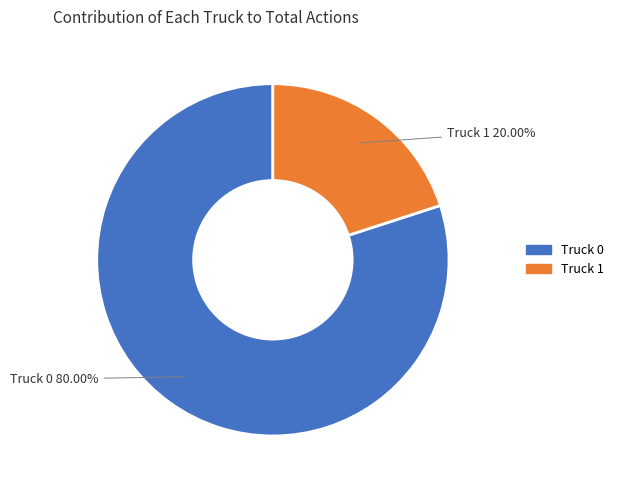

To the nearest percent, what portion does Truck 1 represent?

20%